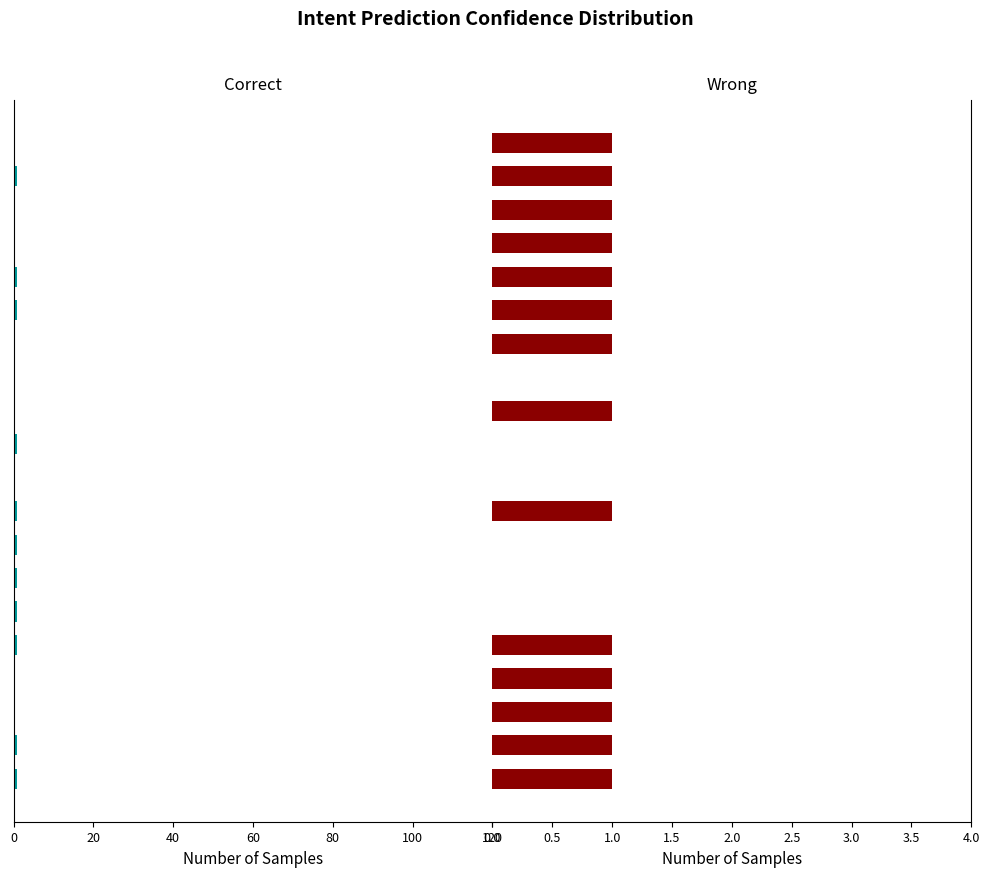

What is the difference between the maximum and minimum values in the Correct series?

1